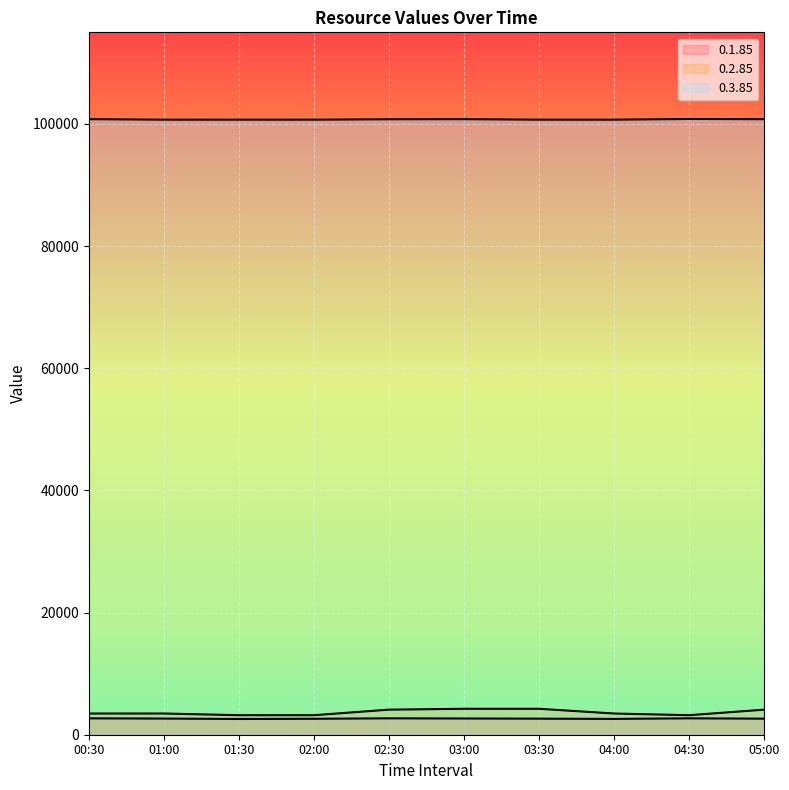

Rank the series at 02:00 from lowest to highest value.

0.1.85 line, 0.2.85 line, 0.3.85 line